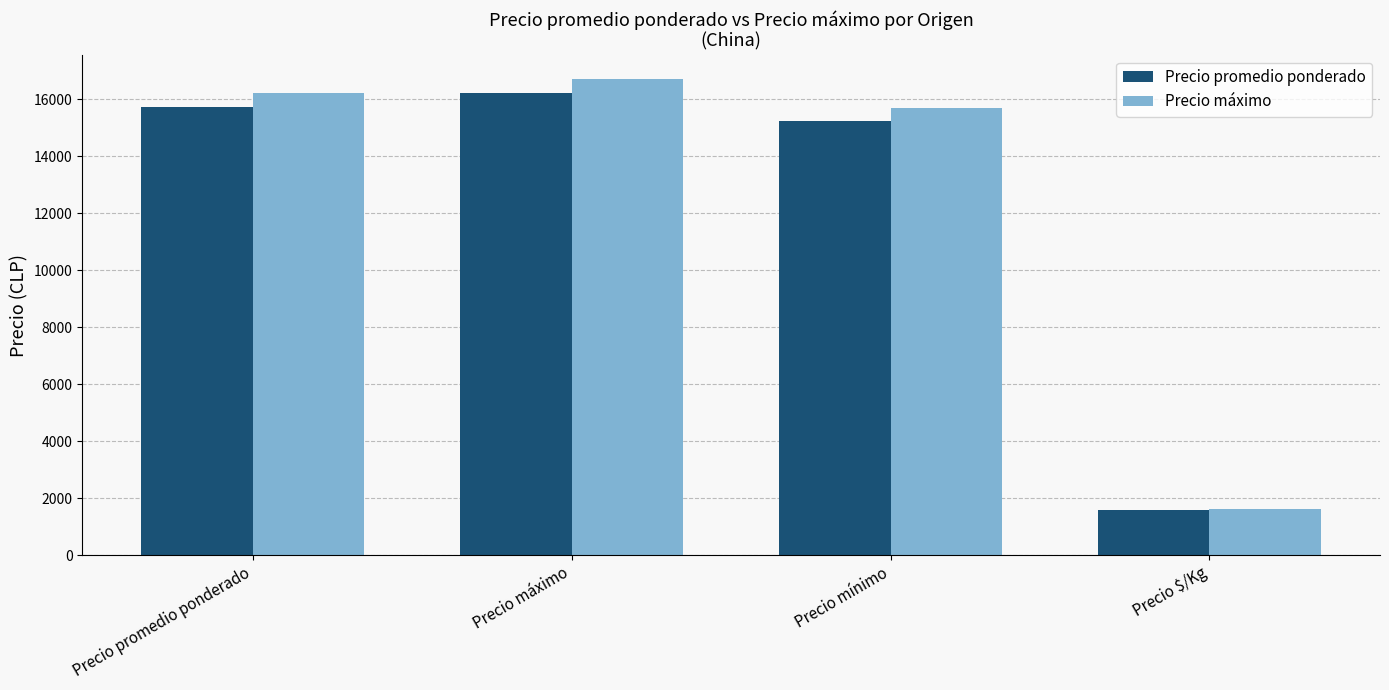

How many groups of bars are there?

4